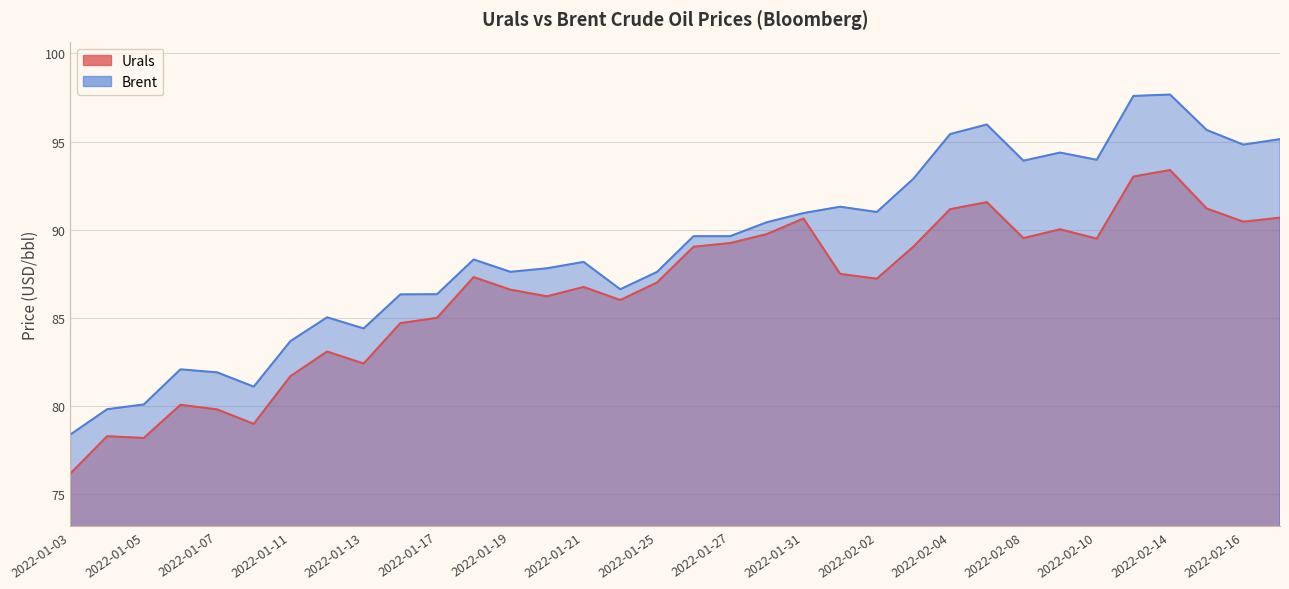

Is the value of Brent at 2022-02-14 greater than the value of Urals at 2022-01-20?

Yes